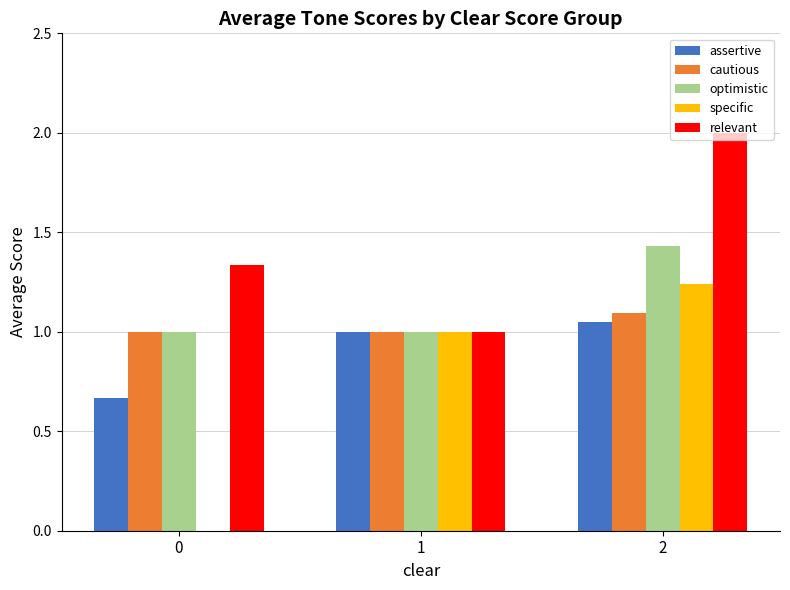

Between 0 and 1, which series saw the biggest shift?

specific